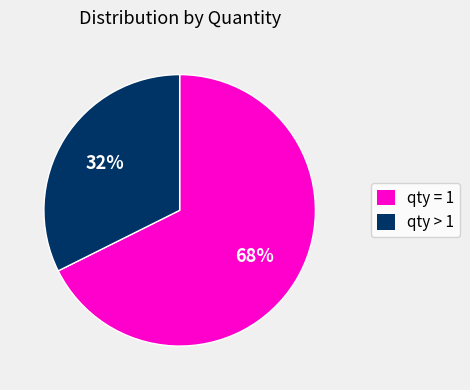

To the nearest percent, what is the average slice percentage?

50%